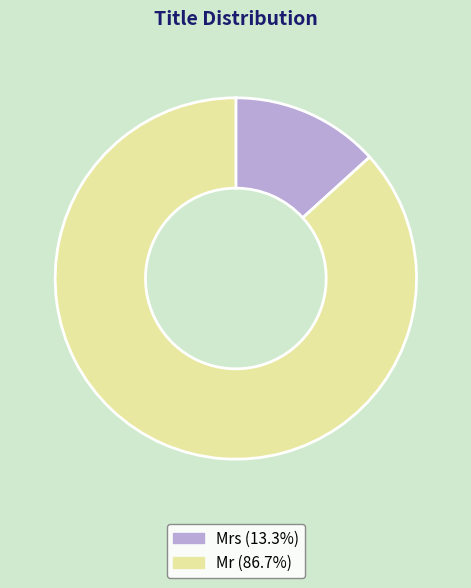

Does any single category account for the majority?

Yes